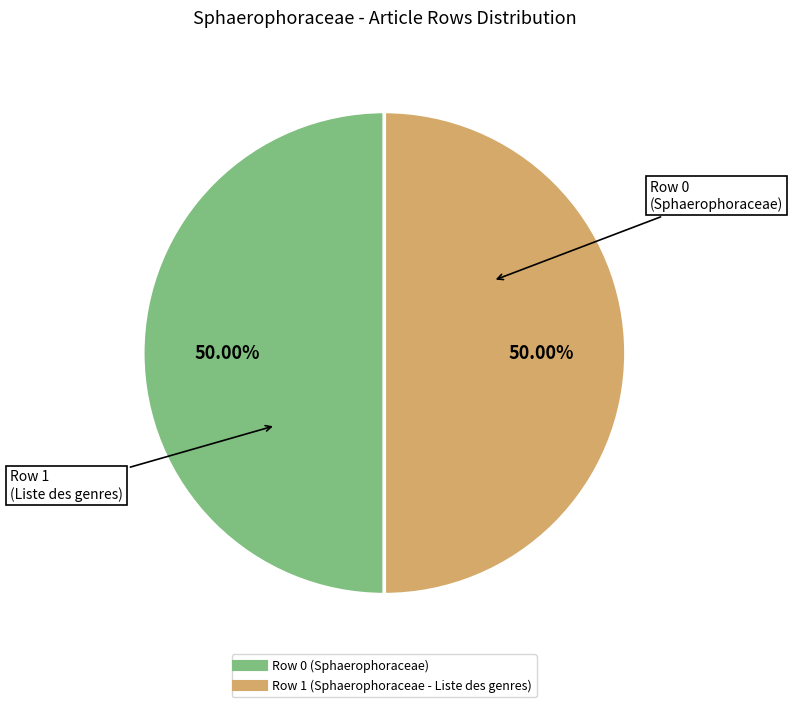

Approximately how many times larger is the value at Row 1 (Sphaerophoraceae - Liste des genres) compared to Row 0 (Sphaerophoraceae)?

1.0